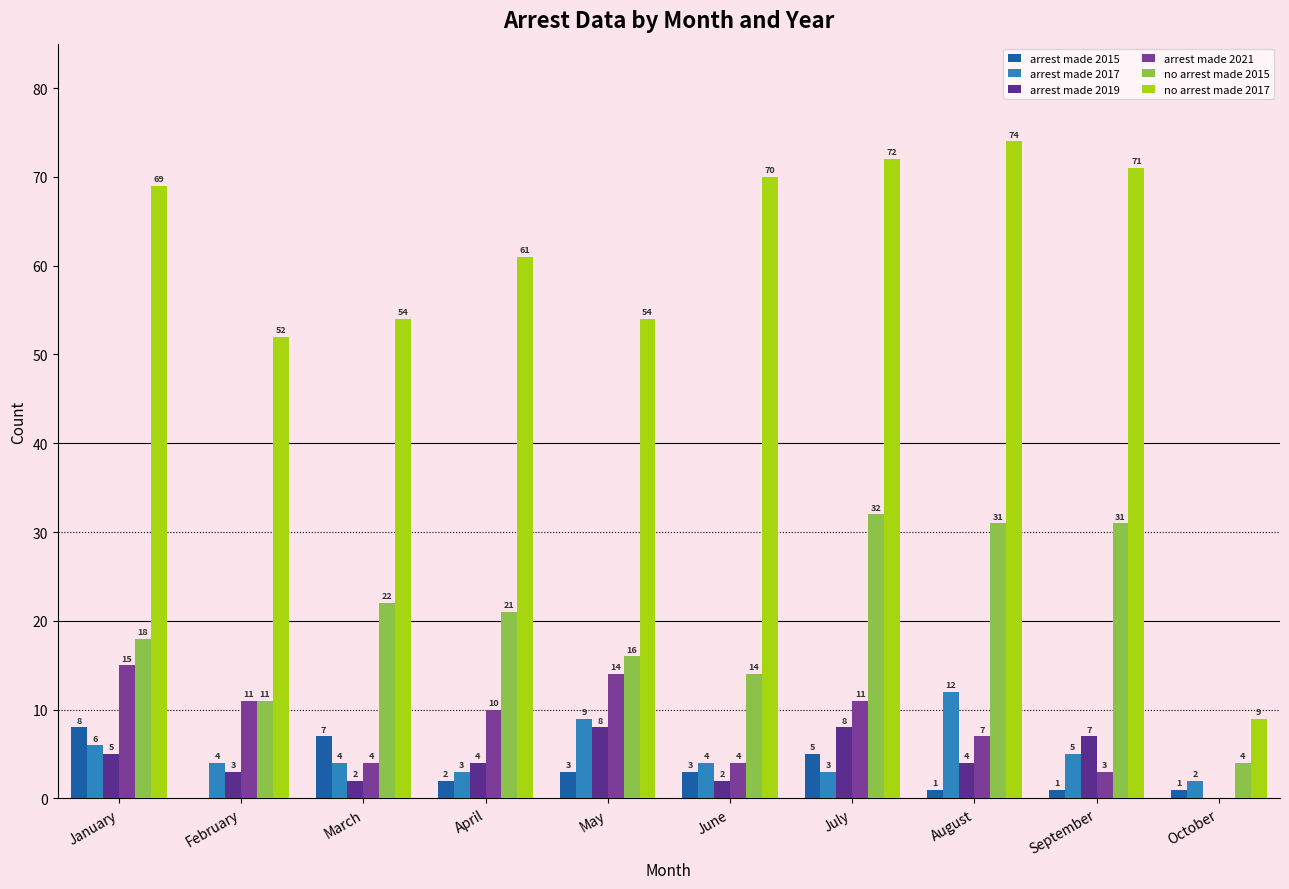

Which category has the highest value in the arrest made 2017 series?

August